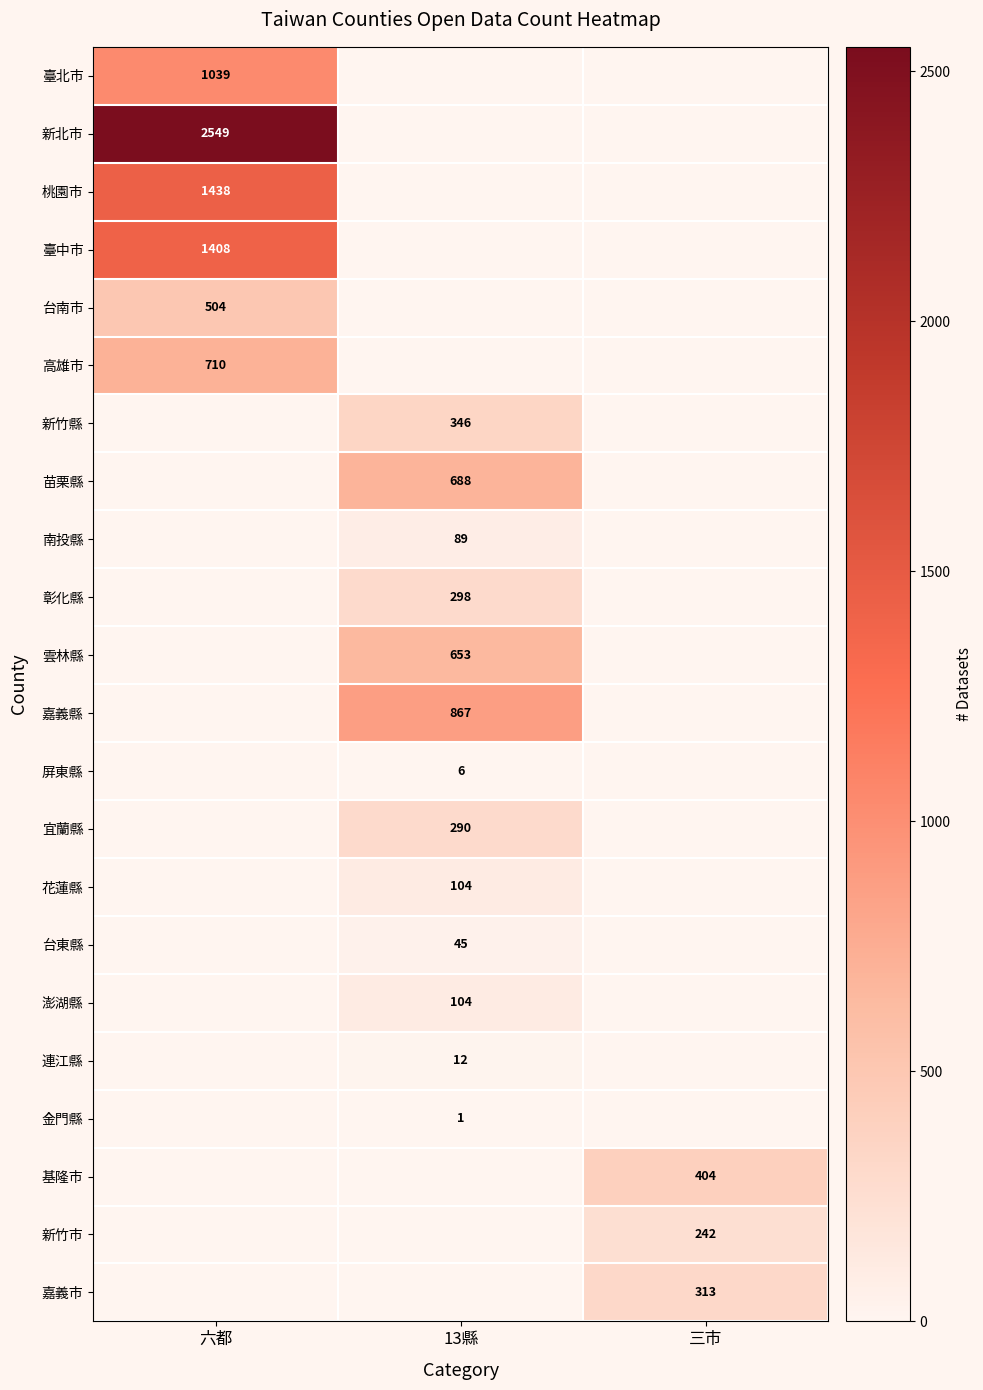

What is the average value of the 高雄市 series?

237